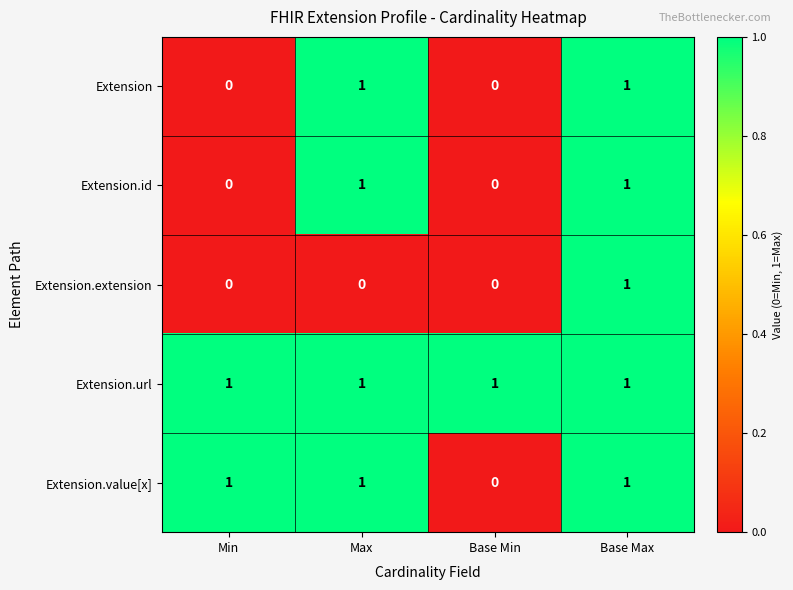

Reading left to right, list all the values displayed in this chart.

Extension: Min=0	Max=1	Base Min=0	Base Max=1
Extension.id: Min=0	Max=1	Base Min=0	Base Max=1
Extension.extension: Min=0	Max=0	Base Min=0	Base Max=1
Extension.url: Min=1	Max=1	Base Min=1	Base Max=1
Extension.value[x]: Min=1	Max=1	Base Min=0	Base Max=1